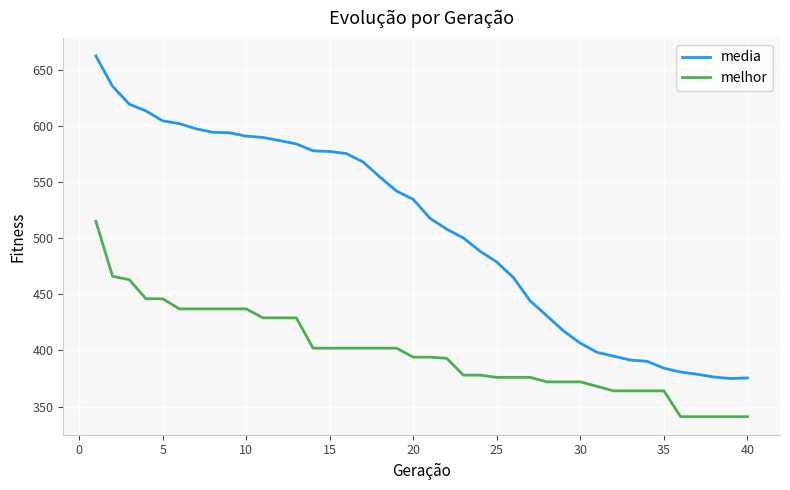

List the series in order of their peak value, highest first.

media, melhor